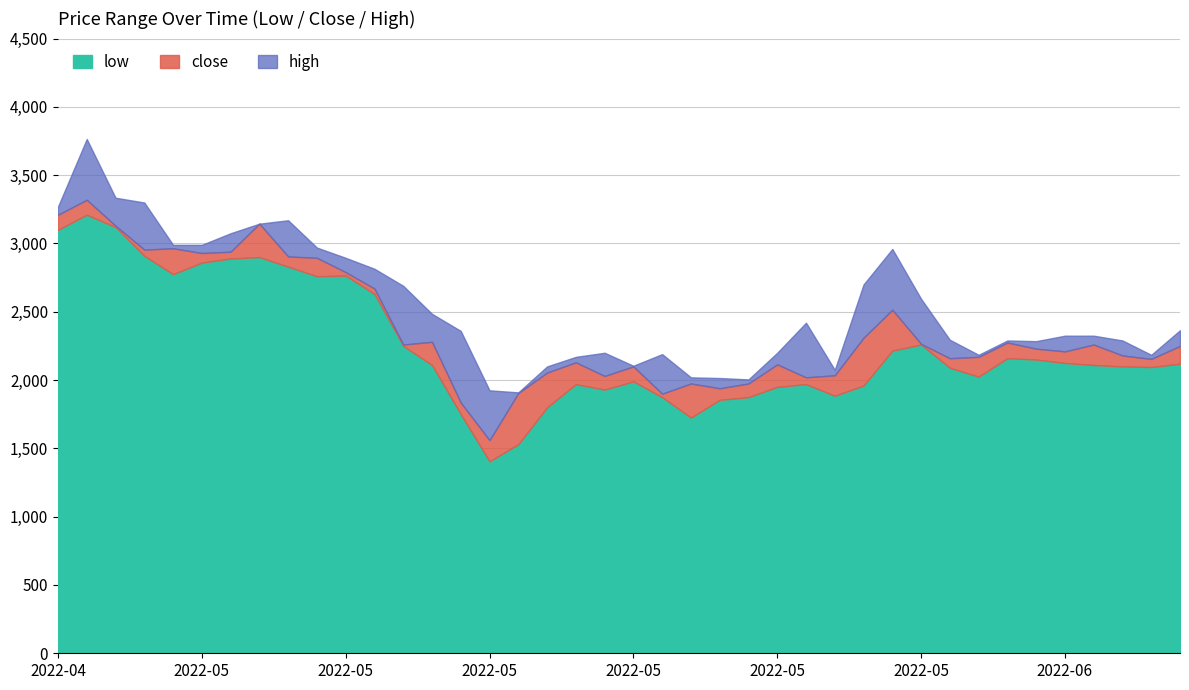

Which category has the lowest value in the close series?

2022-05-12